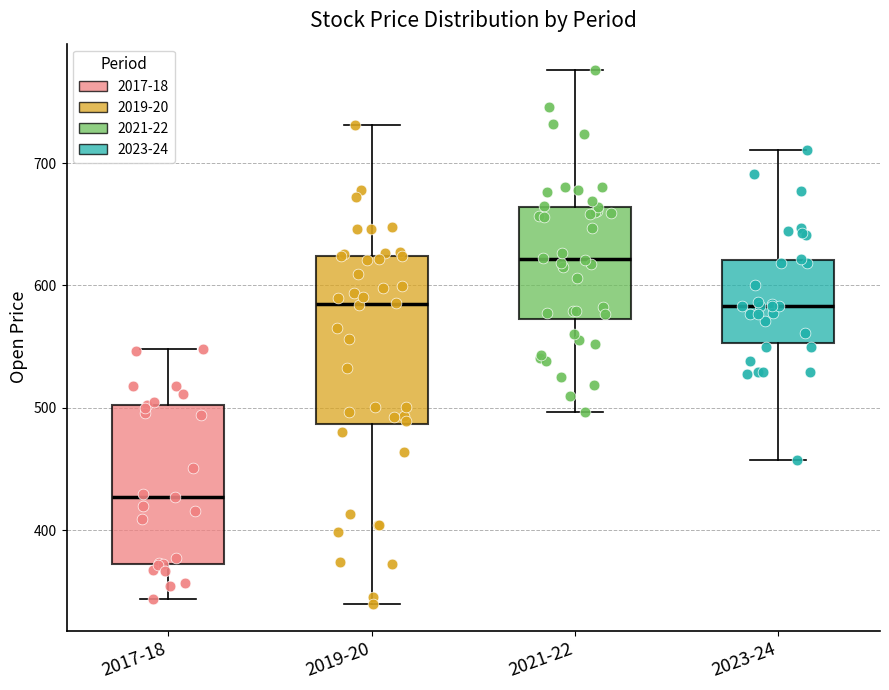

Where is the lower edge of the box for 2017-18 on the y-axis? The values are not printed on the chart, so give them approximately, as read against the axis.

370